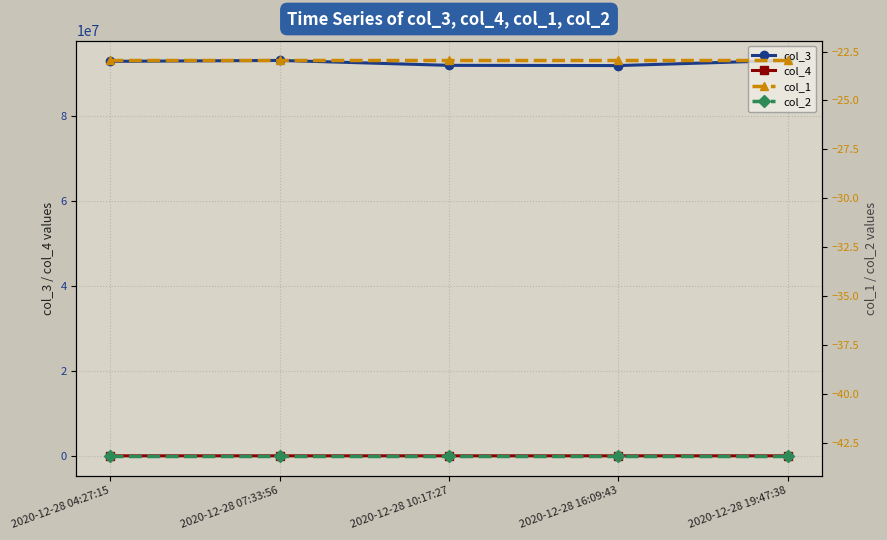

True or false: col_2 has a value of -28.8 at 2020-12-28 04:27:15.

False